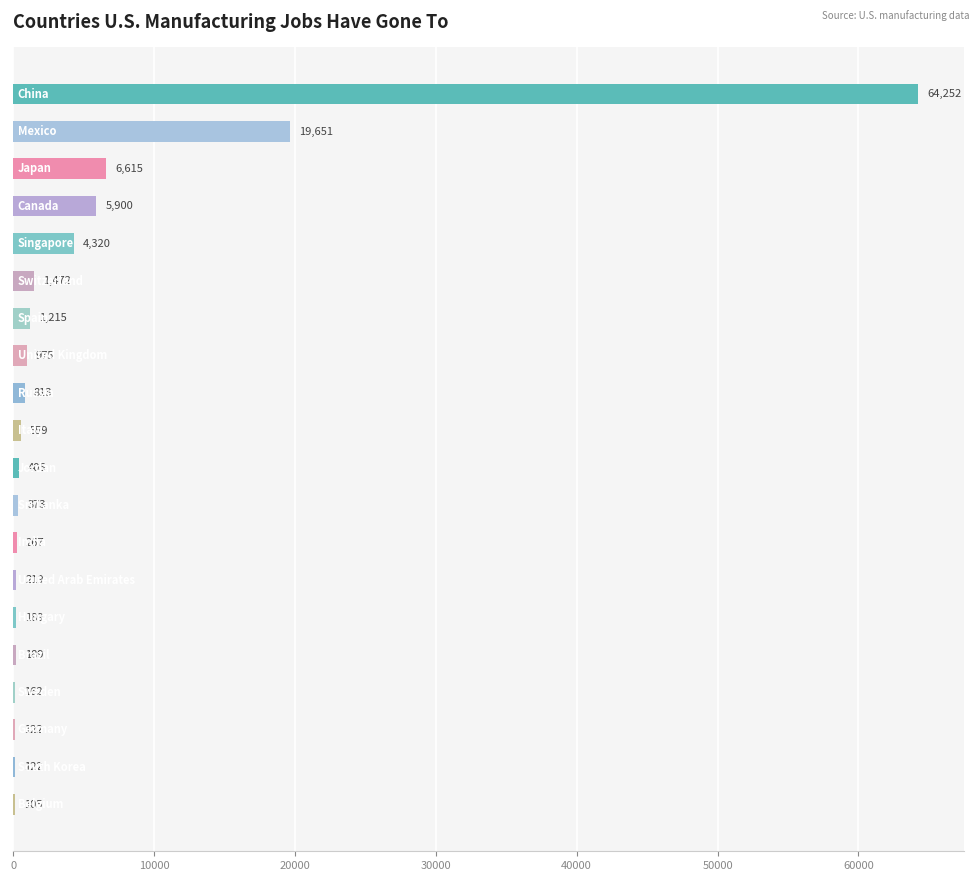

What is the sum of all values?

107925